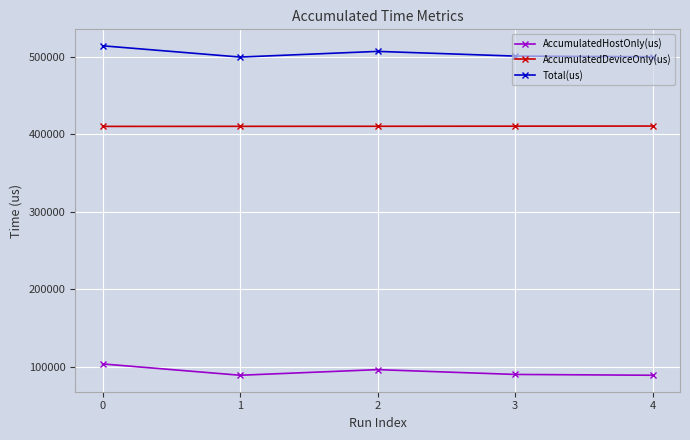

What is the value of the AccumulatedHostOnly(us) point at the 4th from the left?

90310.2